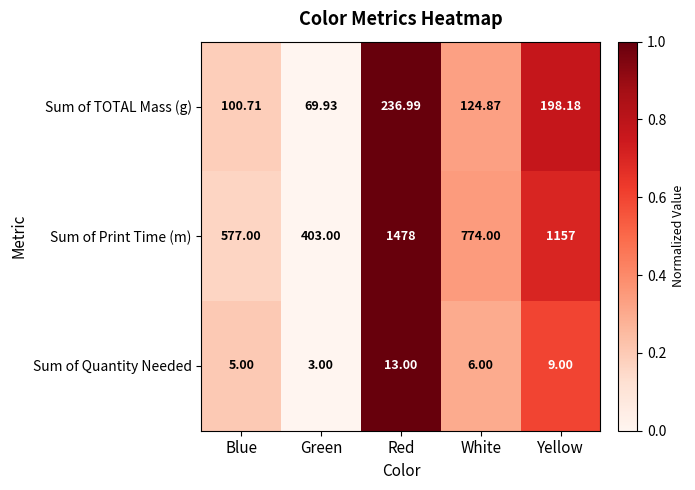

Which series changed the most between Blue and Green?

Sum of Print Time (m)